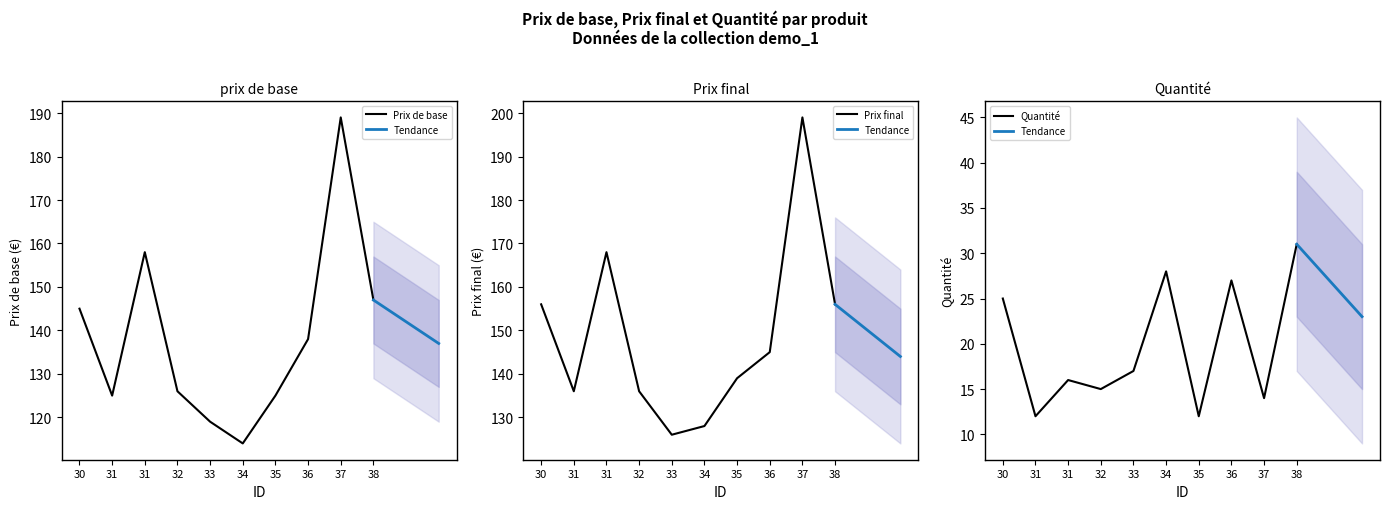

At which category does Prix de base reach its first local peak?

31